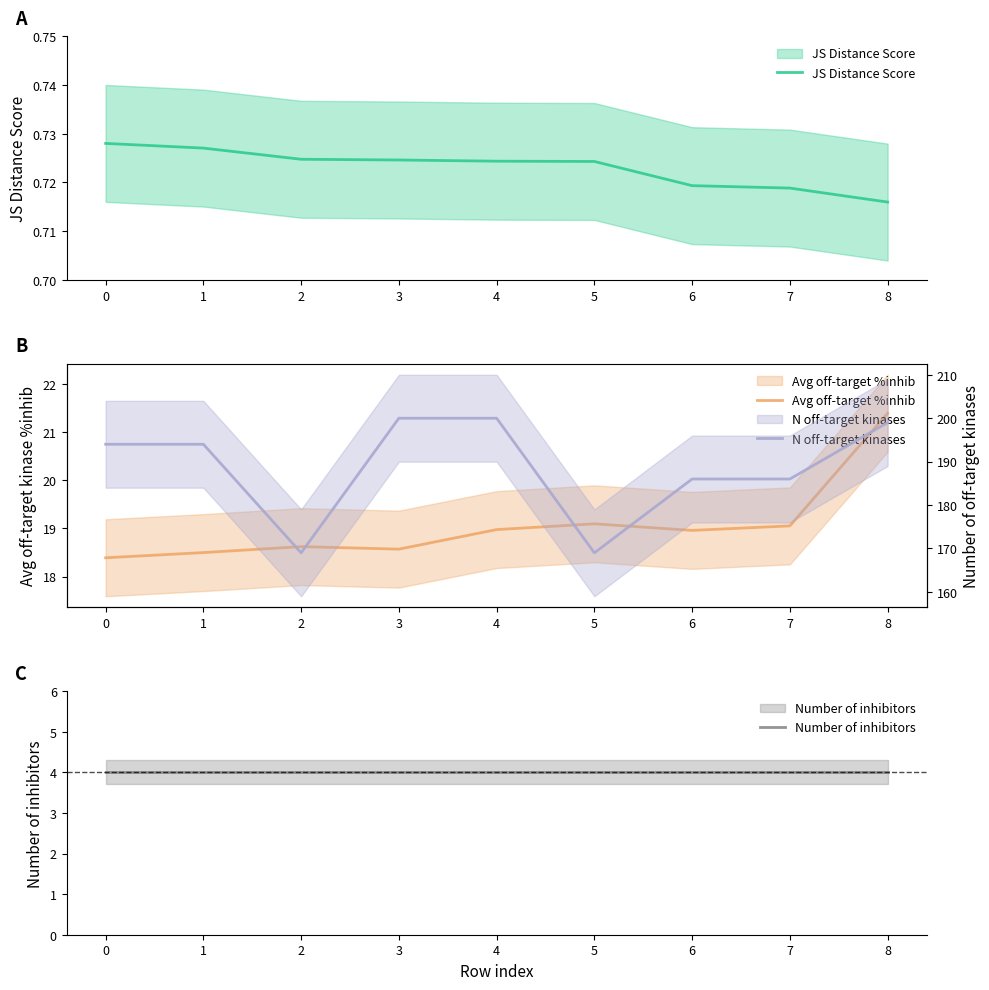

What is the difference between the highest and lowest values at 7?

185.3